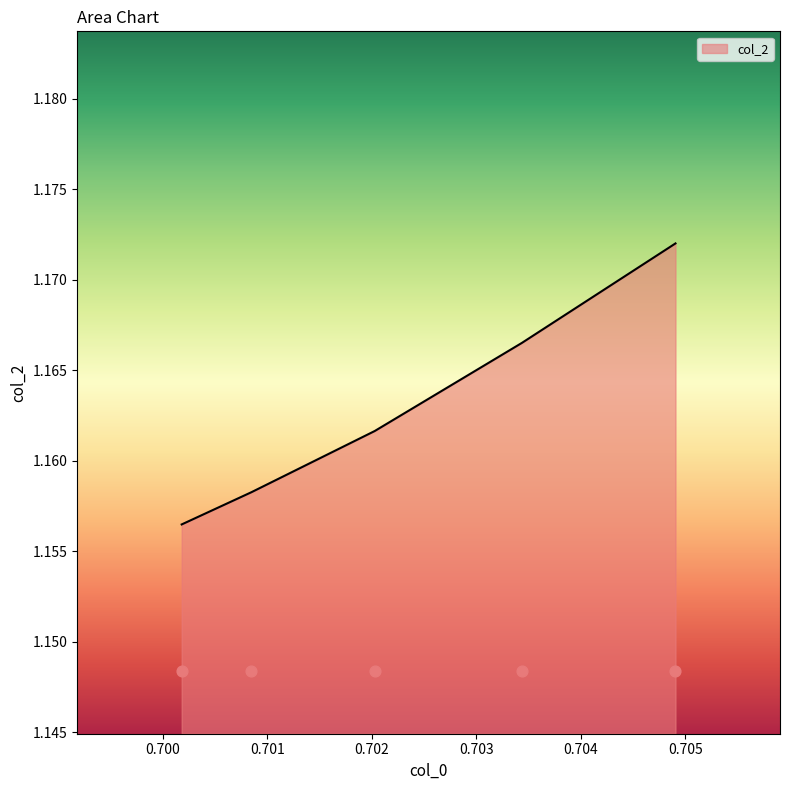

Between 0.7034369131382705 and 0.7001811551786484, which is larger?

0.7034369131382705